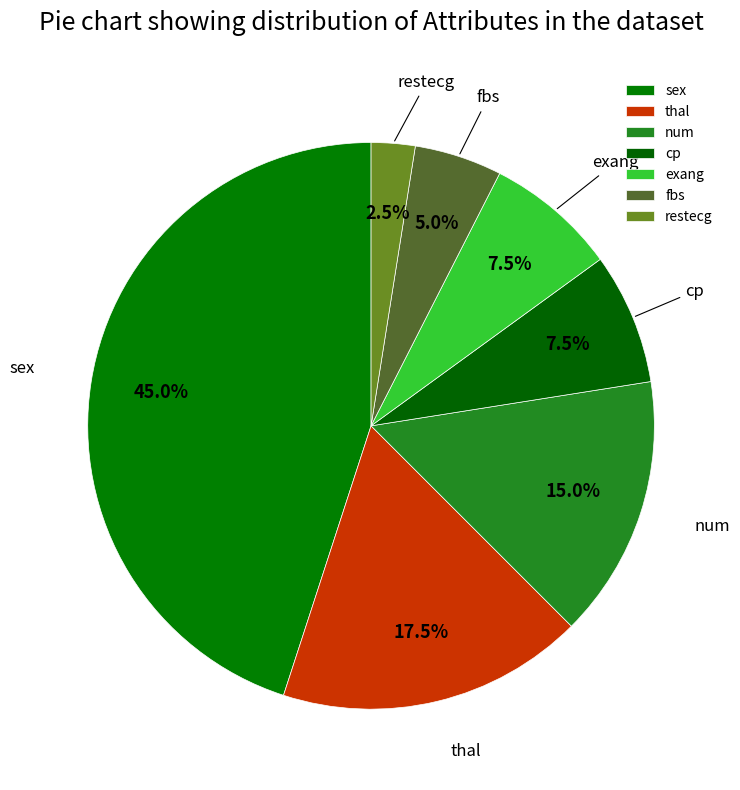

Which slice is the largest?

sex